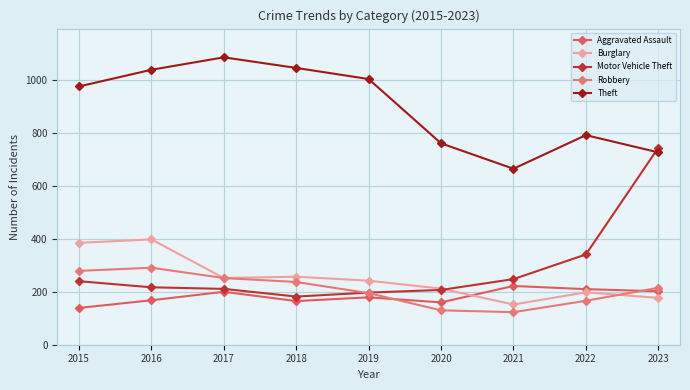

The value of Aggravated Assault at 2023 is 91. True or false?

False